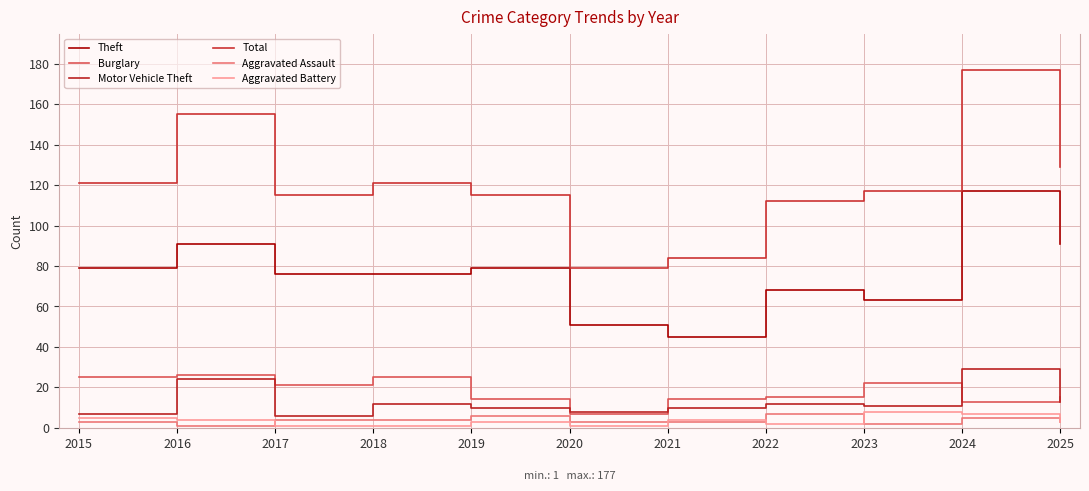

What is the value of the Aggravated Assault point at the 11th from the left?

3